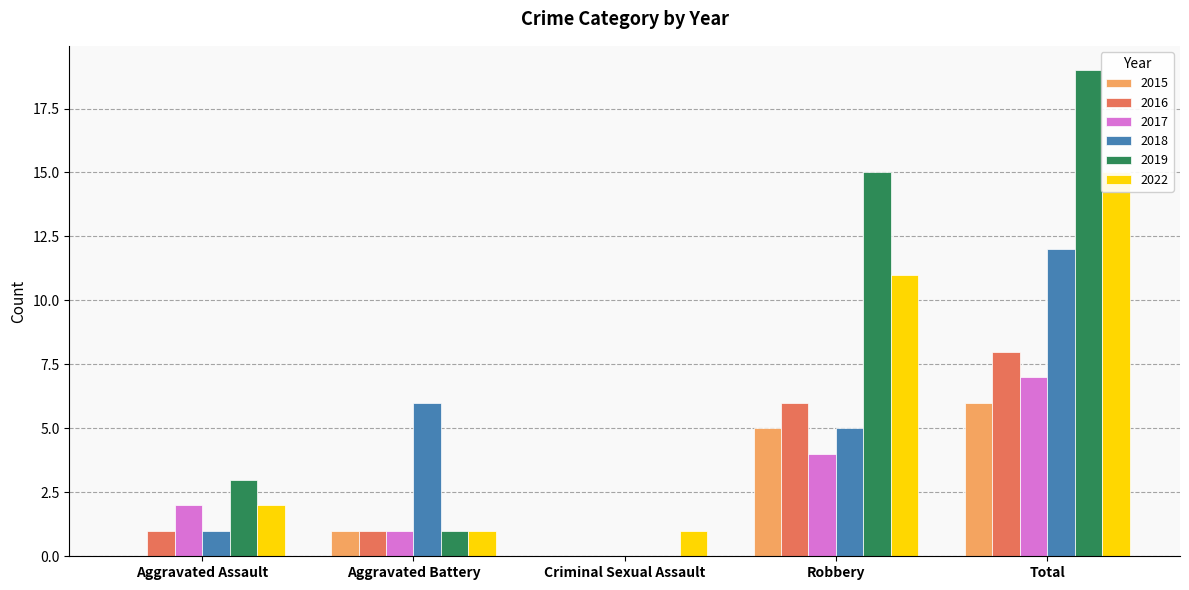

At Criminal Sexual Assault, list the series in order from largest to smallest.

2022, 2015, 2016, 2017, 2018, 2019